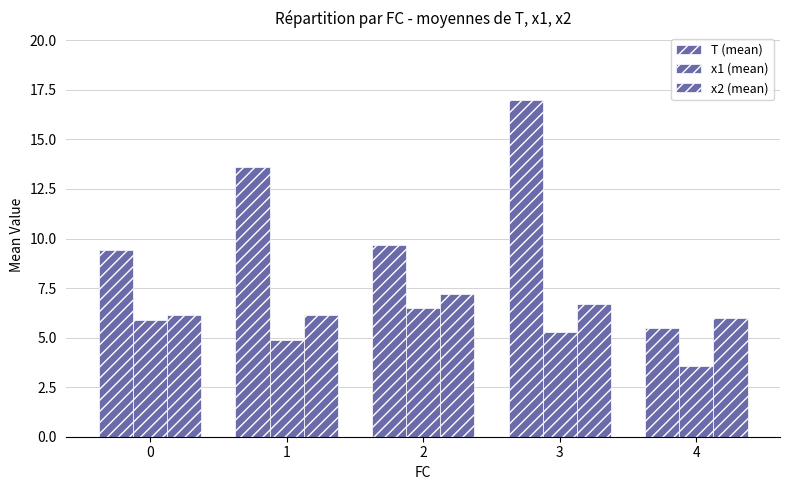

What is the value of the x2 (mean) bar at the 4th from the left?

6.7